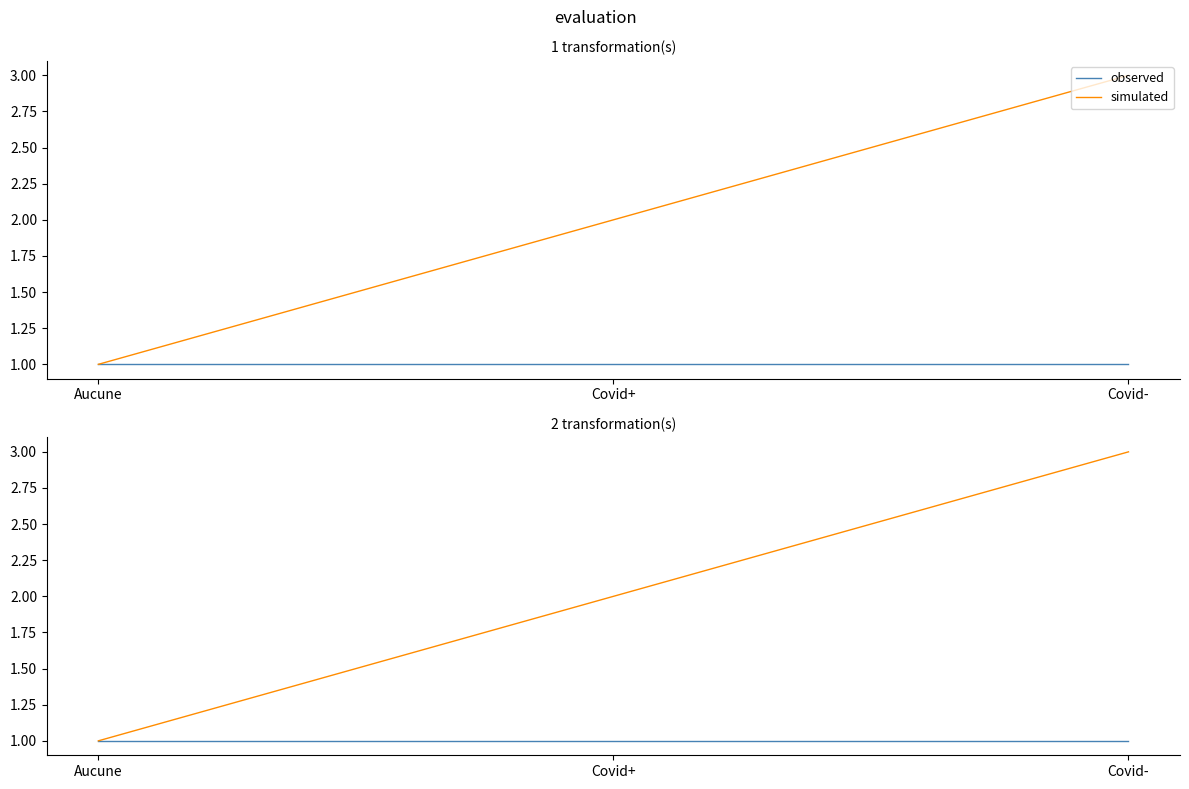

At which category is the sum across all series the highest?

Covid-